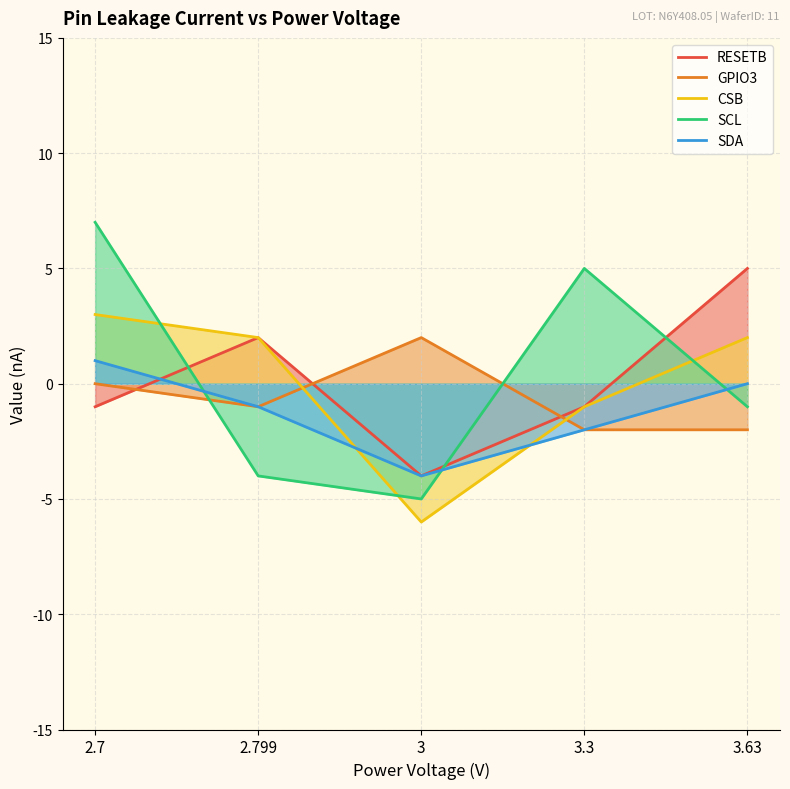

Reading left to right, what are all the values shown in this chart?

RESETB: -1	2	-4	-1	5
GPIO3: 0	-1	2	-2	-2
CSB: 3	2	-6	-1	2
SCL: 7	-4	-5	5	-1
SDA: 1	-1	-4	-2	0